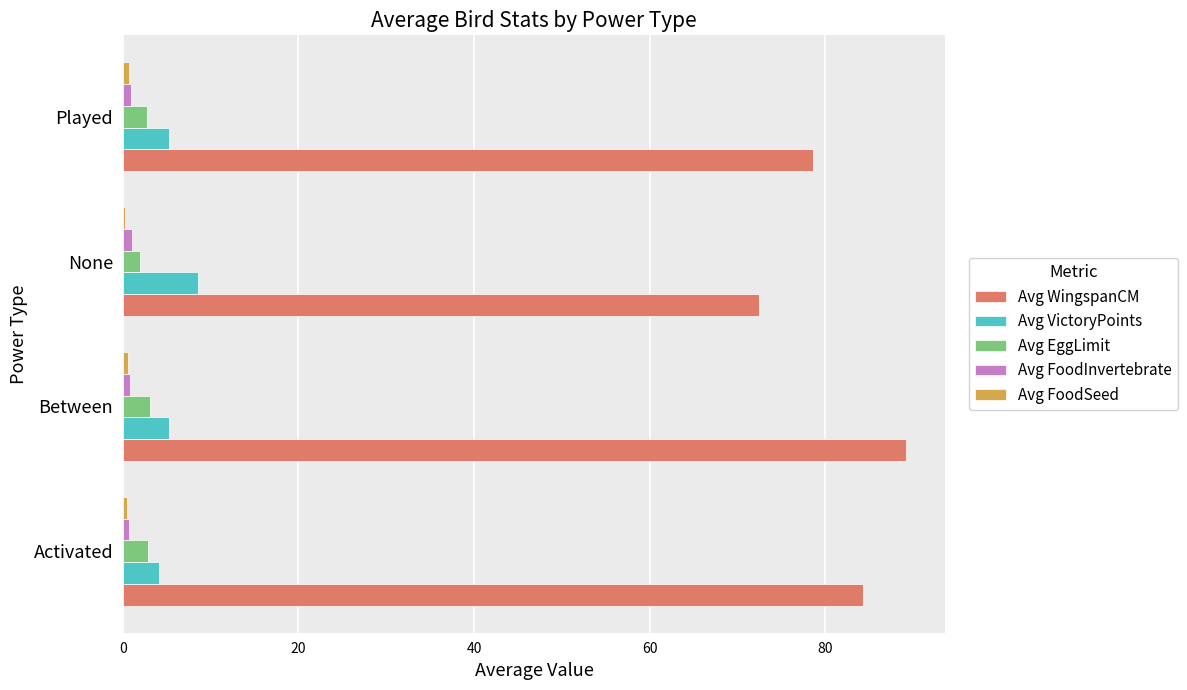

The value of Avg VictoryPoints at Played is 8.9. True or false?

False